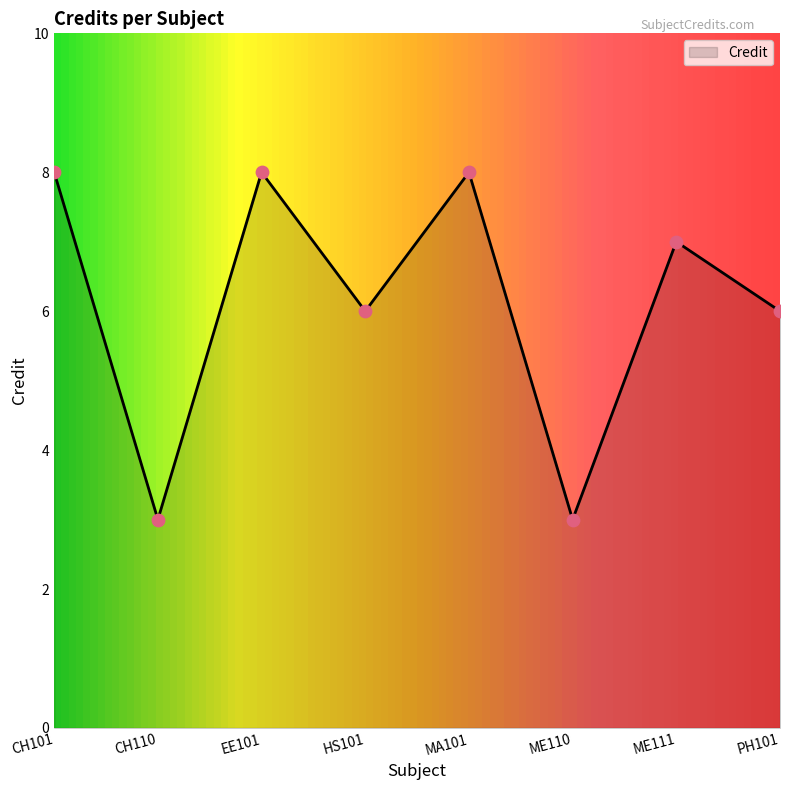

Approximately how many times larger is the value at MA101 compared to CH110?

2.7